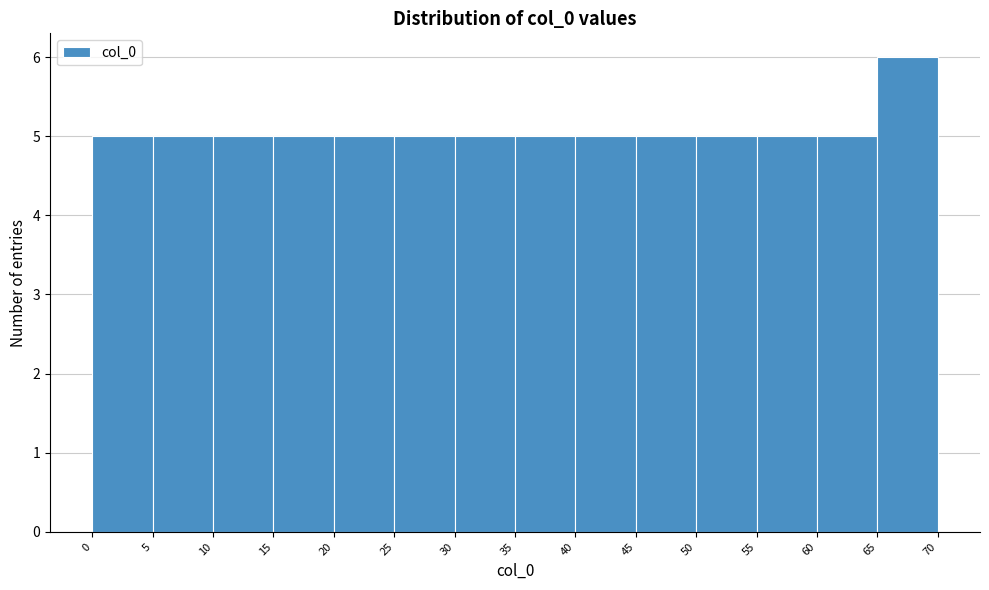

How tall is the bar that spans 20 to 25 on the x-axis? The values are not printed on the chart, so give them approximately, as read against the axis.

5